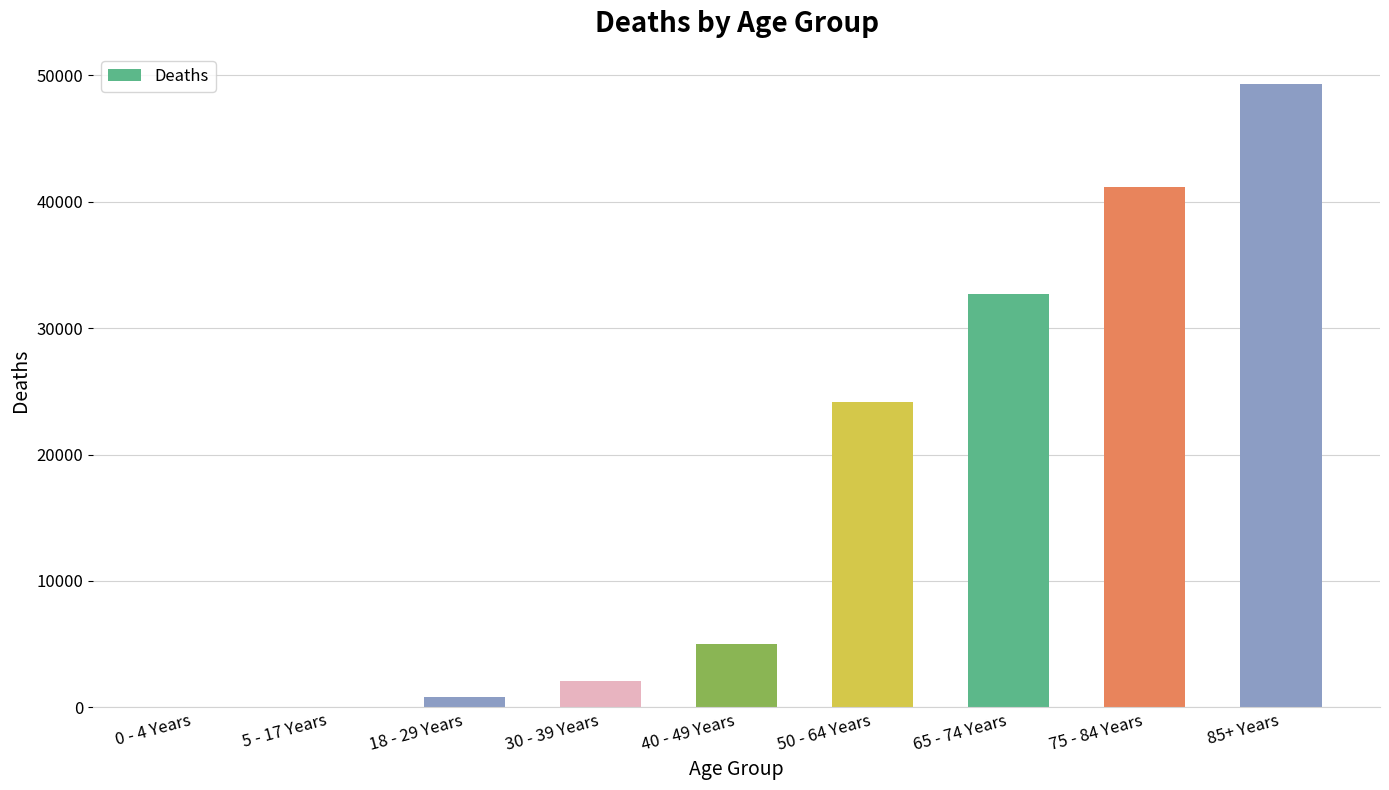

What is the approximate value at 50 - 64 Years, to the nearest 100?

24100